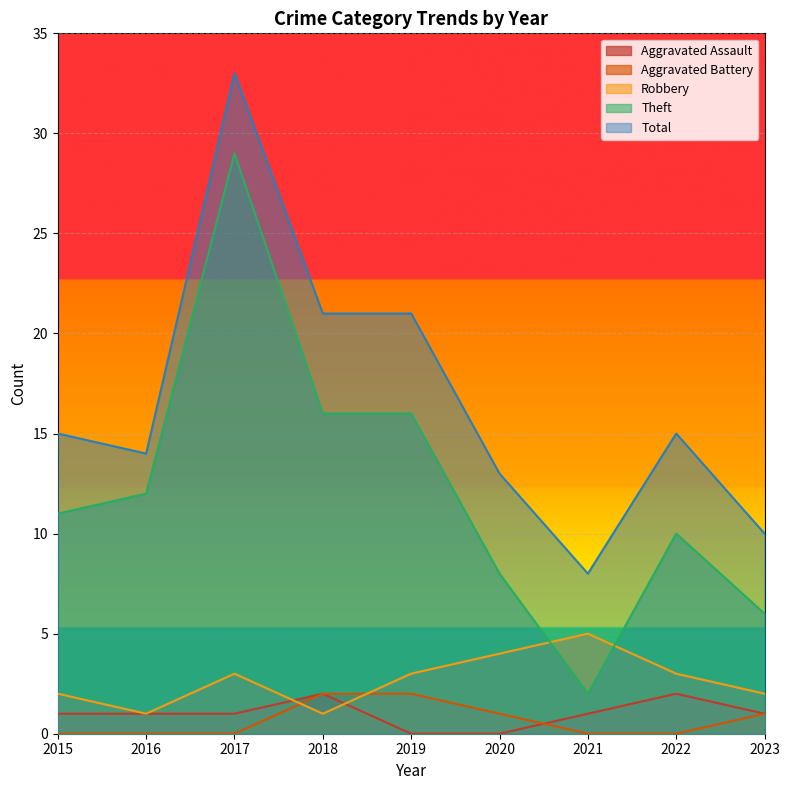

List the labels in order of Aggravated Assault value, largest first.

2018, 2022, 2015, 2016, 2017, 2021, 2023, 2019, 2020